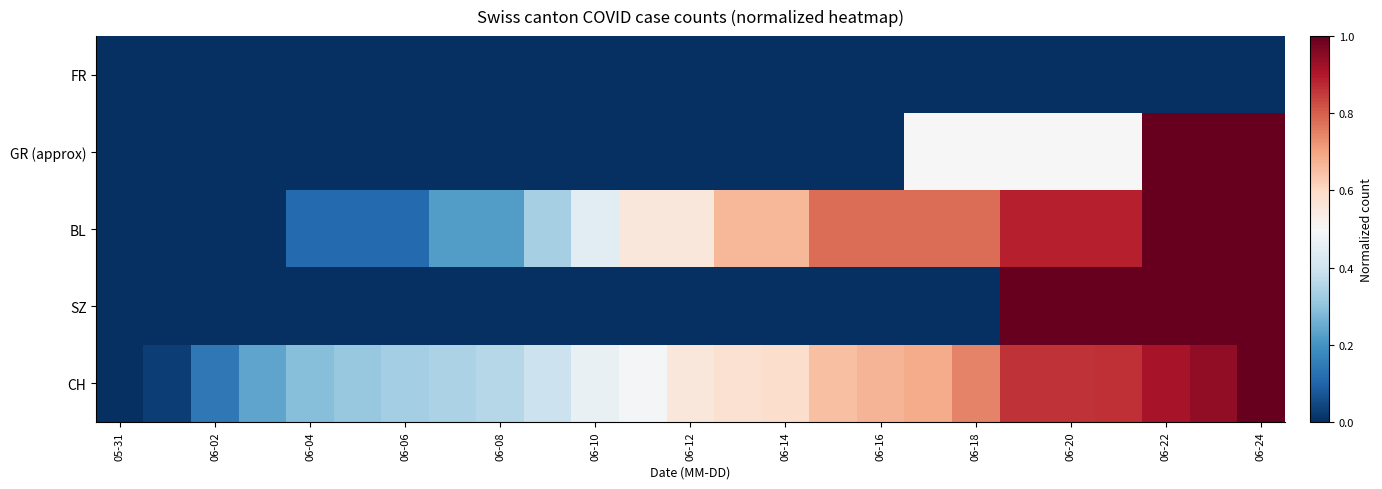

What is the maximum value shown in the chart?

1.0